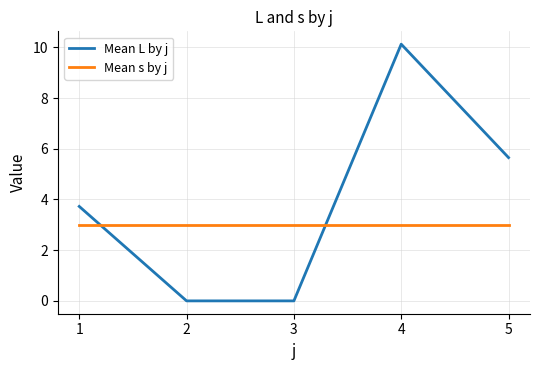

Which series changed the most between 4 and 5?

Mean L by j